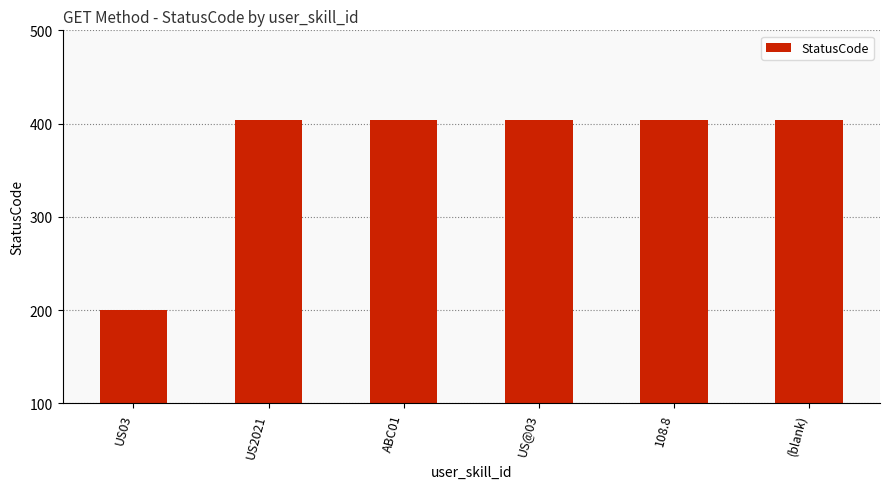

What is the label of the 3rd bar from the right?

US@03